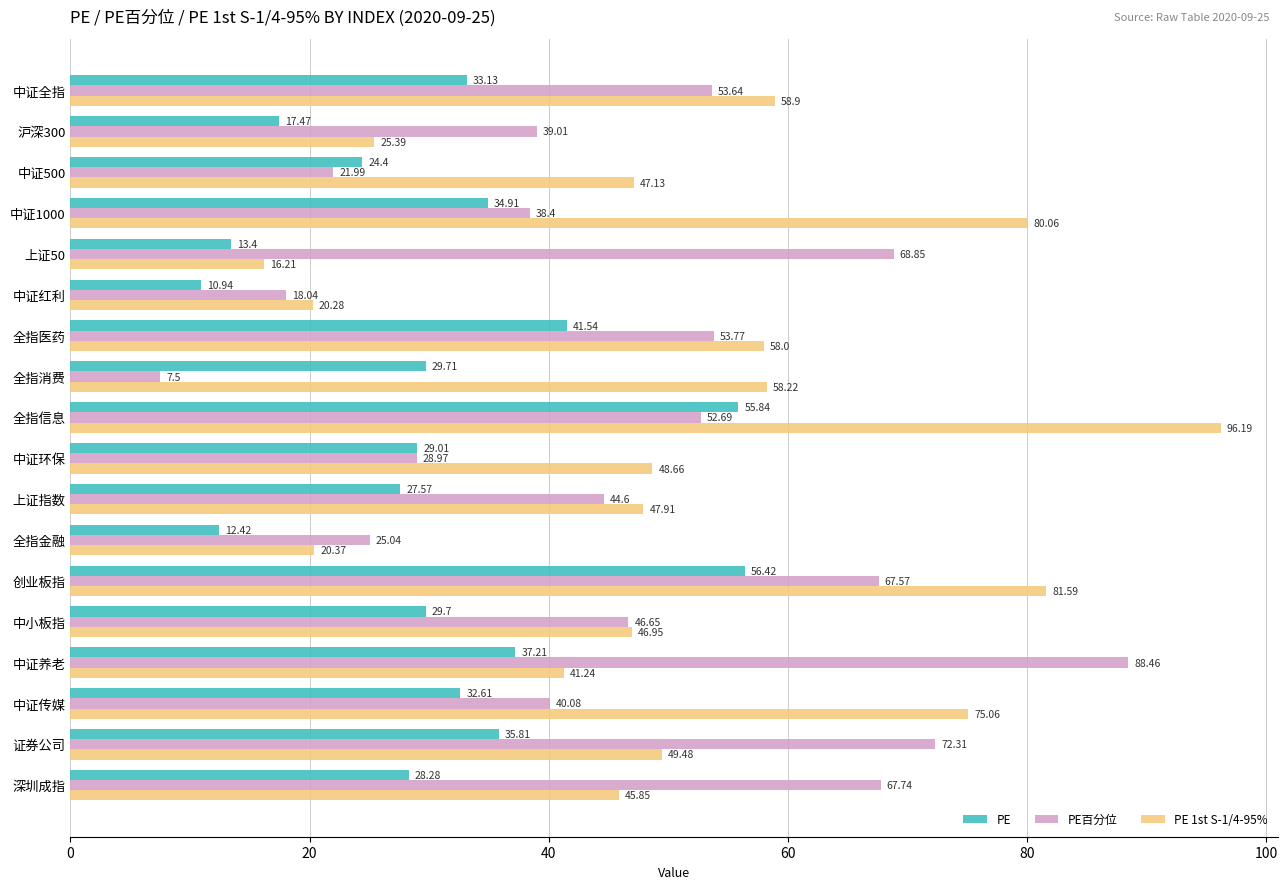

At which category does the chart reach its peak across all series?

全指信息